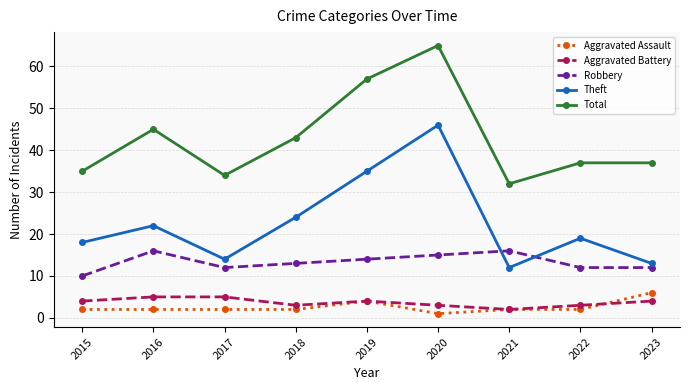

Where is the first local maximum for Robbery?

2016